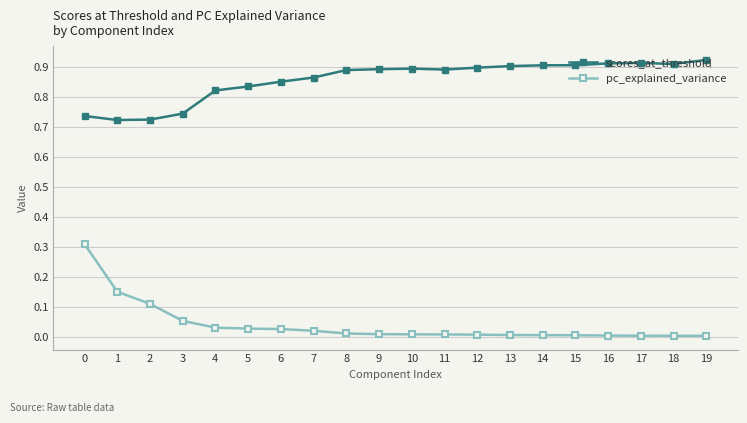

How many lines are shown in the chart?

2